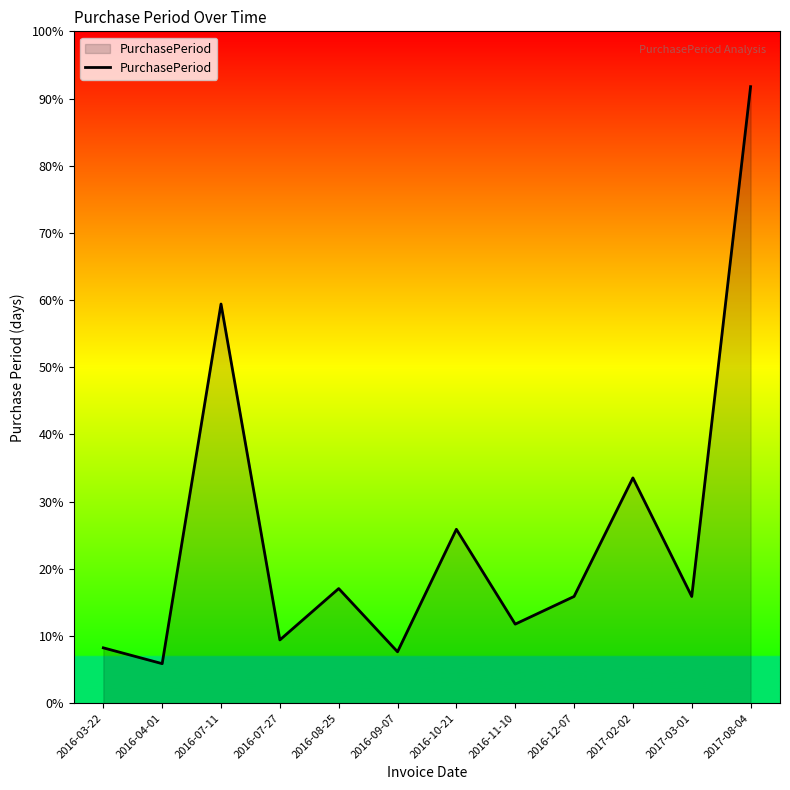

What position from the right is 2016-04-01?

11